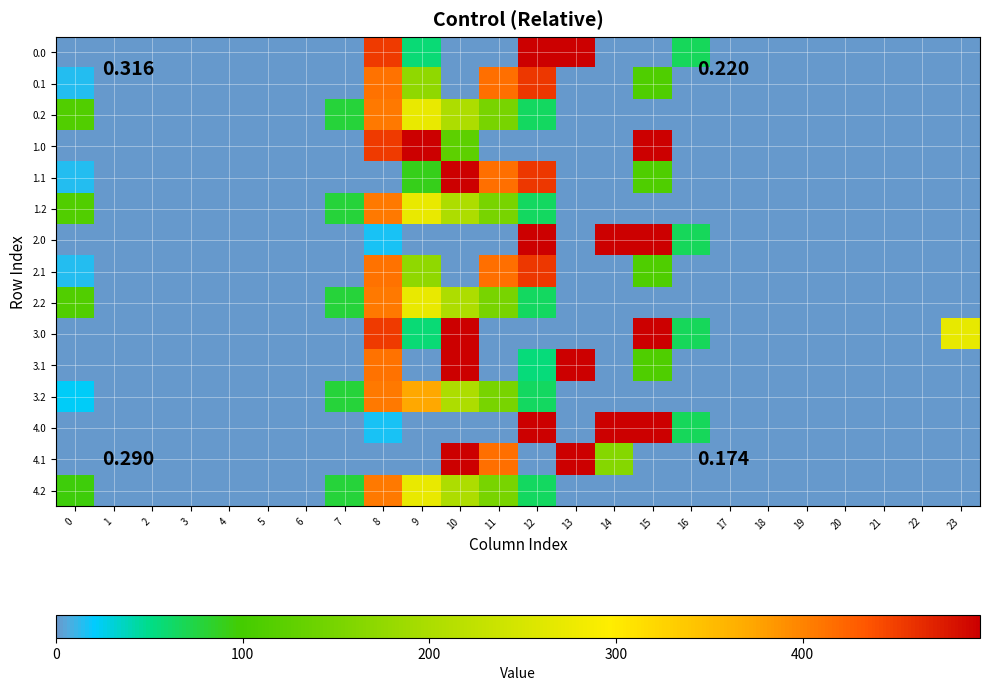

Reading right to left, extract all data points from this chart.

0.0: 23=0.0	22=0.0	21=0.0	20=0.0	19=0.0	18=0.0	17=0.0	16=67.6	15=0.0	14=0.0	13=495.0	12=495.0	11=0.0	10=0.0	9=56.3	8=454.2	7=0.0	6=0.0	5=0.0	4=0.0	3=0.0	2=0.0	1=0.0	0=0.0
0.1: 23=0.0	22=0.0	21=0.0	20=0.0	19=0.0	18=0.0	17=0.0	16=0.0	15=111.1	14=0.0	13=0.0	12=456.1	11=415.4	10=0.0	9=173.1	8=412.6	7=0.0	6=0.0	5=0.0	4=0.0	3=0.0	2=0.0	1=0.0	0=15.4
0.2: 23=0.0	22=0.0	21=0.0	20=0.0	19=0.0	18=0.0	17=0.0	16=0.0	15=0.0	14=0.0	13=0.0	12=65.2	11=149.1	10=202.5	9=271.1	8=407.2	7=77.9	6=0.0	5=0.0	4=0.0	3=0.0	2=0.0	1=0.0	0=112.9
1.0: 23=0.0	22=0.0	21=0.0	20=0.0	19=0.0	18=0.0	17=0.0	16=0.0	15=495.0	14=0.0	13=0.0	12=0.0	11=0.0	10=123.9	9=495.0	8=454.2	7=0.0	6=0.0	5=0.0	4=0.0	3=0.0	2=0.0	1=0.0	0=0.0
1.1: 23=0.0	22=0.0	21=0.0	20=0.0	19=0.0	18=0.0	17=0.0	16=0.0	15=111.1	14=0.0	13=0.0	12=456.1	11=415.4	10=495.0	9=90.6	8=0.0	7=0.0	6=0.0	5=0.0	4=0.0	3=0.0	2=0.0	1=0.0	0=15.4
1.2: 23=0.0	22=0.0	21=0.0	20=0.0	19=0.0	18=0.0	17=0.0	16=0.0	15=0.0	14=0.0	13=0.0	12=65.2	11=149.1	10=202.5	9=271.1	8=407.2	7=77.9	6=0.0	5=0.0	4=0.0	3=0.0	2=0.0	1=0.0	0=112.9
2.0: 23=0.0	22=0.0	21=0.0	20=0.0	19=0.0	18=0.0	17=0.0	16=67.6	15=495.0	14=495.0	13=0.0	12=495.0	11=0.0	10=0.0	9=0.0	8=15.5	7=0.0	6=0.0	5=0.0	4=0.0	3=0.0	2=0.0	1=0.0	0=0.0
2.1: 23=0.0	22=0.0	21=0.0	20=0.0	19=0.0	18=0.0	17=0.0	16=0.0	15=111.1	14=0.0	13=0.0	12=456.1	11=415.4	10=0.0	9=173.1	8=412.6	7=0.0	6=0.0	5=0.0	4=0.0	3=0.0	2=0.0	1=0.0	0=15.4
2.2: 23=0.0	22=0.0	21=0.0	20=0.0	19=0.0	18=0.0	17=0.0	16=0.0	15=0.0	14=0.0	13=0.0	12=65.2	11=149.1	10=202.5	9=271.1	8=407.2	7=77.9	6=0.0	5=0.0	4=0.0	3=0.0	2=0.0	1=0.0	0=112.9
3.0: 23=269.8	22=0.0	21=0.0	20=0.0	19=0.0	18=0.0	17=0.0	16=67.6	15=495.0	14=0.0	13=0.0	12=0.0	11=0.0	10=495.0	9=56.3	8=454.2	7=0.0	6=0.0	5=0.0	4=0.0	3=0.0	2=0.0	1=0.0	0=0.0
3.1: 23=0.0	22=0.0	21=0.0	20=0.0	19=0.0	18=0.0	17=0.0	16=0.0	15=111.1	14=0.0	13=495.0	12=54.5	11=0.0	10=495.0	9=0.0	8=412.6	7=0.0	6=0.0	5=0.0	4=0.0	3=0.0	2=0.0	1=0.0	0=0.0
3.2: 23=0.0	22=0.0	21=0.0	20=0.0	19=0.0	18=0.0	17=0.0	16=0.0	15=0.0	14=0.0	13=0.0	12=65.2	11=149.1	10=202.5	9=373.0	8=407.2	7=77.9	6=0.0	5=0.0	4=0.0	3=0.0	2=0.0	1=0.0	0=21.9
4.0: 23=0.0	22=0.0	21=0.0	20=0.0	19=0.0	18=0.0	17=0.0	16=67.6	15=495.0	14=495.0	13=0.0	12=495.0	11=0.0	10=0.0	9=0.0	8=15.5	7=0.0	6=0.0	5=0.0	4=0.0	3=0.0	2=0.0	1=0.0	0=0.0
4.1: 23=0.0	22=0.0	21=0.0	20=0.0	19=0.0	18=0.0	17=0.0	16=0.0	15=0.0	14=162.7	13=495.0	12=0.0	11=415.4	10=495.0	9=0.0	8=0.0	7=0.0	6=0.0	5=0.0	4=0.0	3=0.0	2=0.0	1=0.0	0=0.0
4.2: 23=0.0	22=0.0	21=0.0	20=0.0	19=0.0	18=0.0	17=0.0	16=0.0	15=0.0	14=0.0	13=0.0	12=65.2	11=149.1	10=202.5	9=271.1	8=407.2	7=77.9	6=0.0	5=0.0	4=0.0	3=0.0	2=0.0	1=0.0	0=95.9